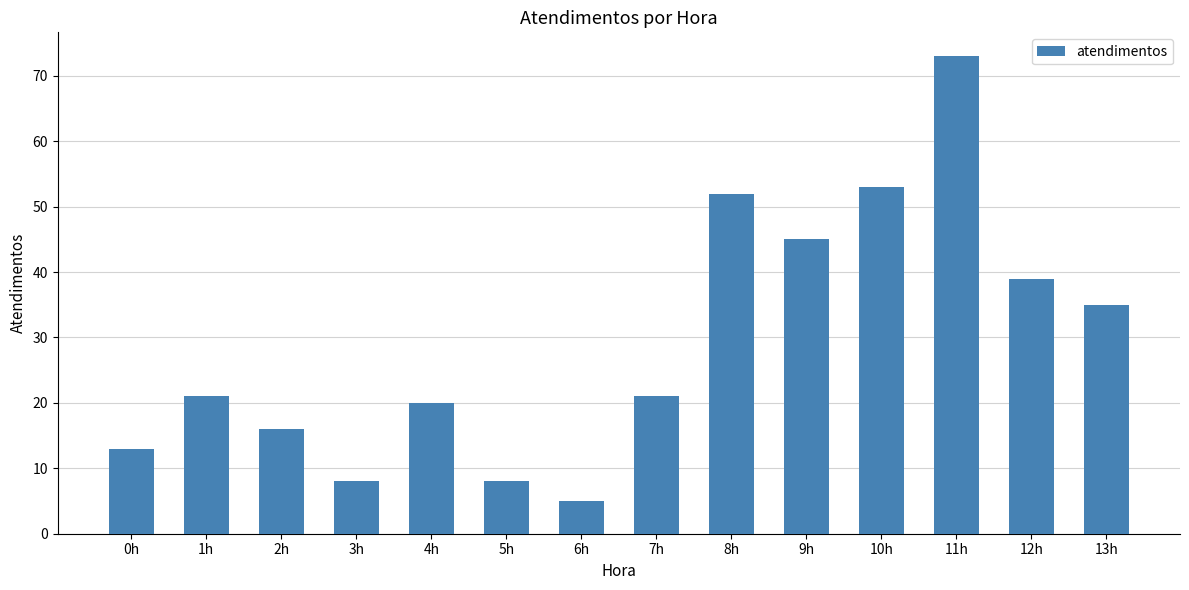

What is the difference between the maximum and minimum values?

68